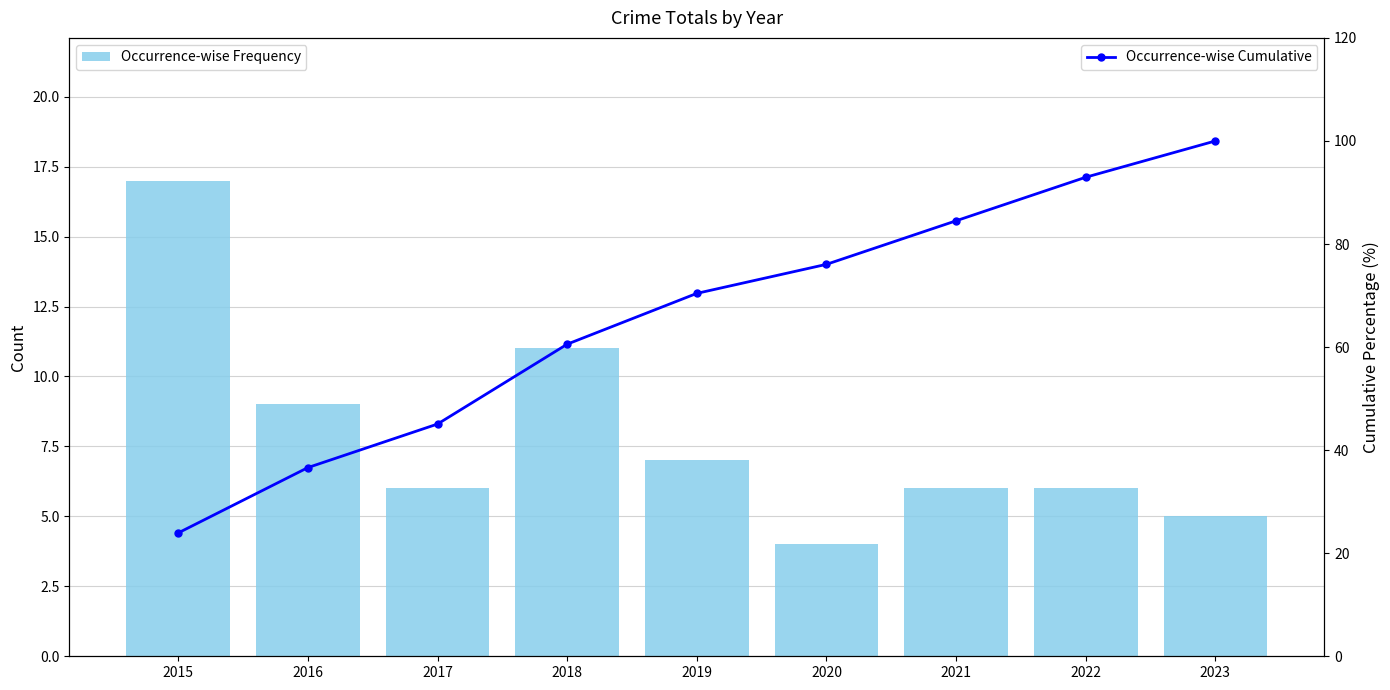

What is the minimum value for Occurrence-wise Cumulative?

23.9